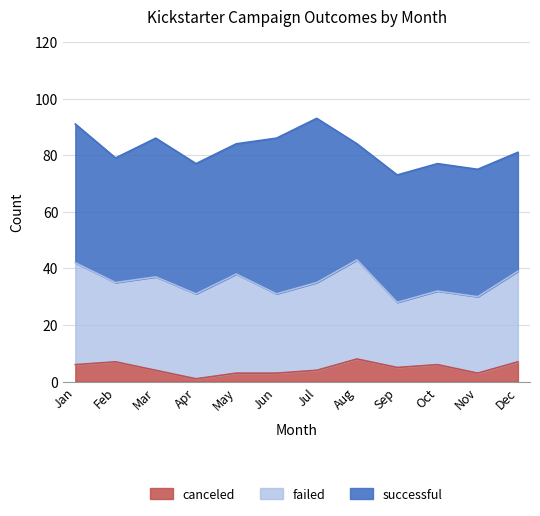

What is the highest value of the canceled series?

8